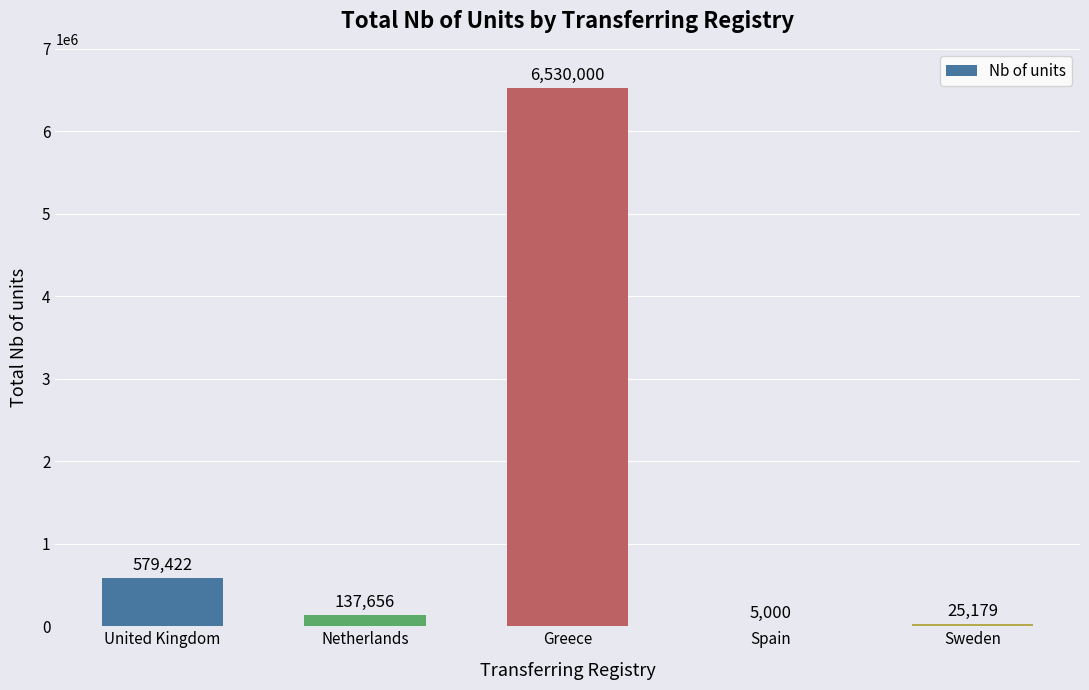

What is the sum of all values?

7277257